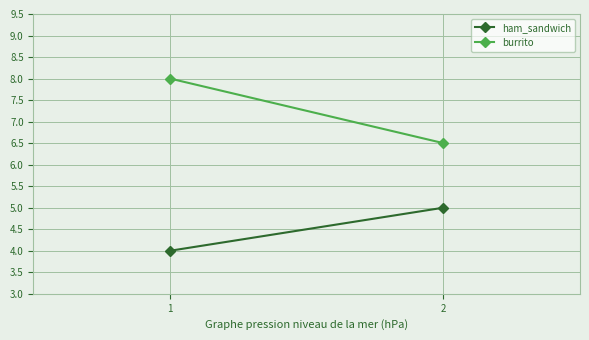

Count the number of data series in this chart.

2